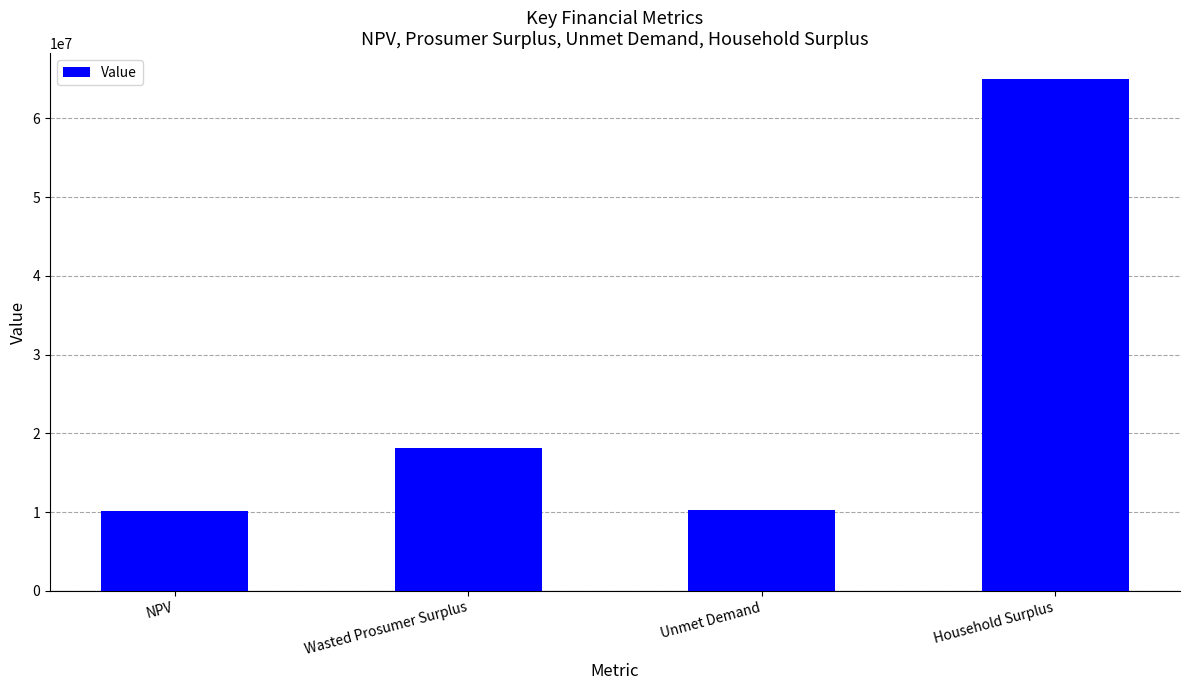

What is the approximate value at Household Surplus?

65017158.6